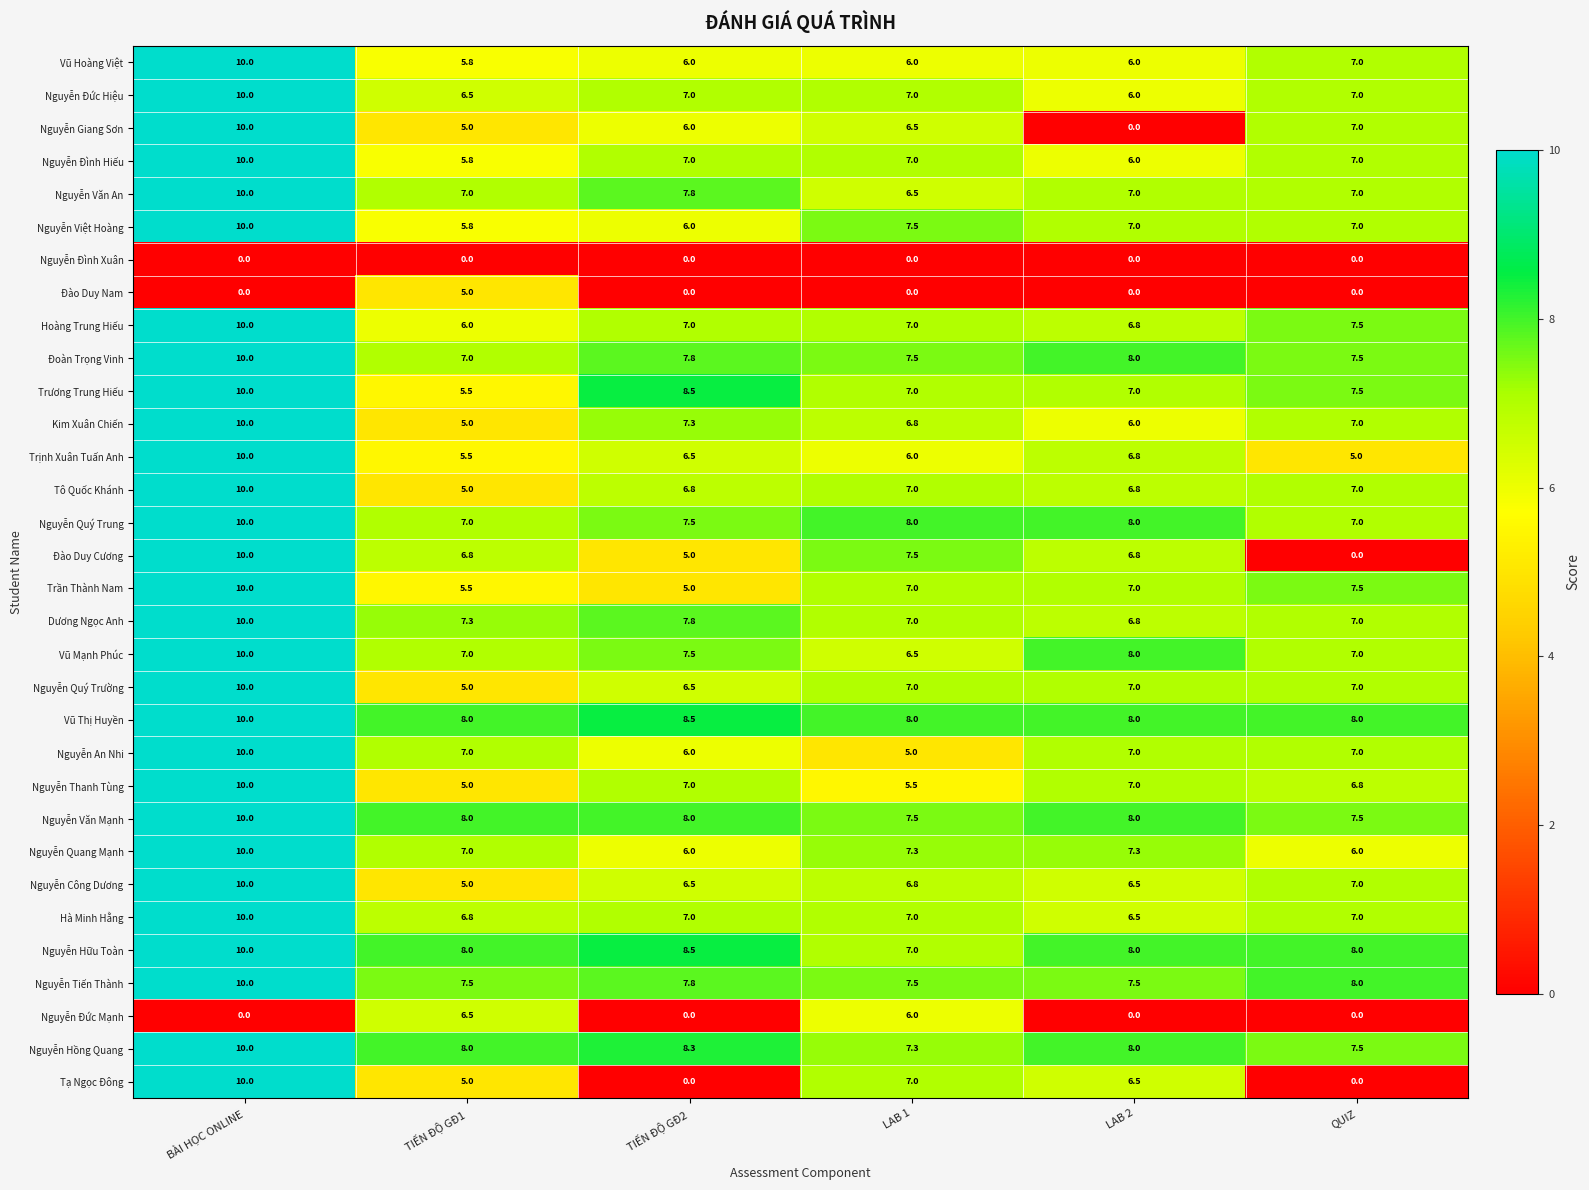

How many categories are shown in the chart?

6